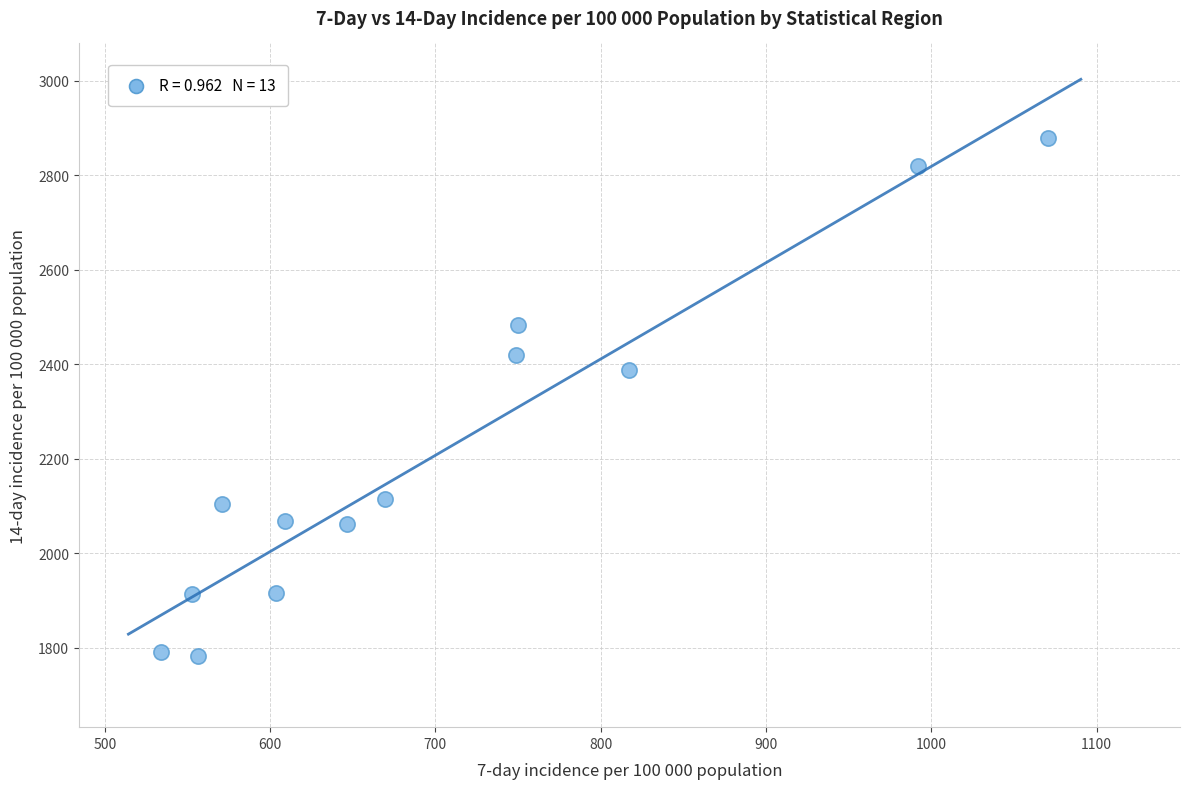

What is the range of Y values (max minus min)?

1096.6